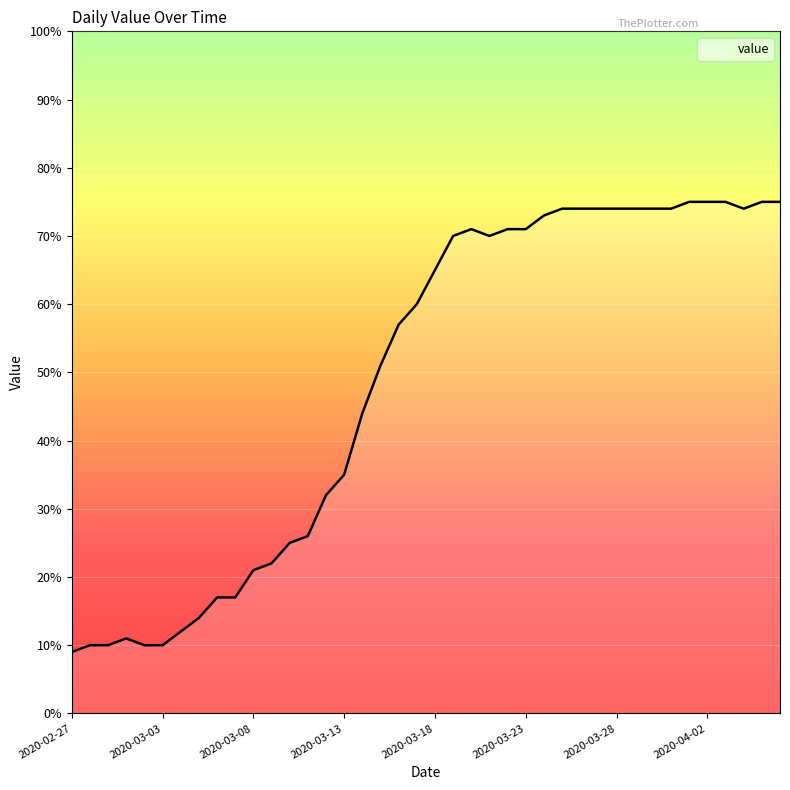

Does the chart display data point markers on the line(s)?

No